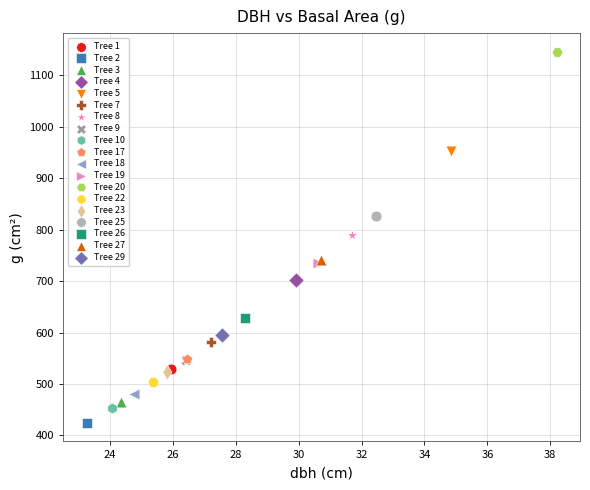

Which series contains the highest Y value?

Tree 20